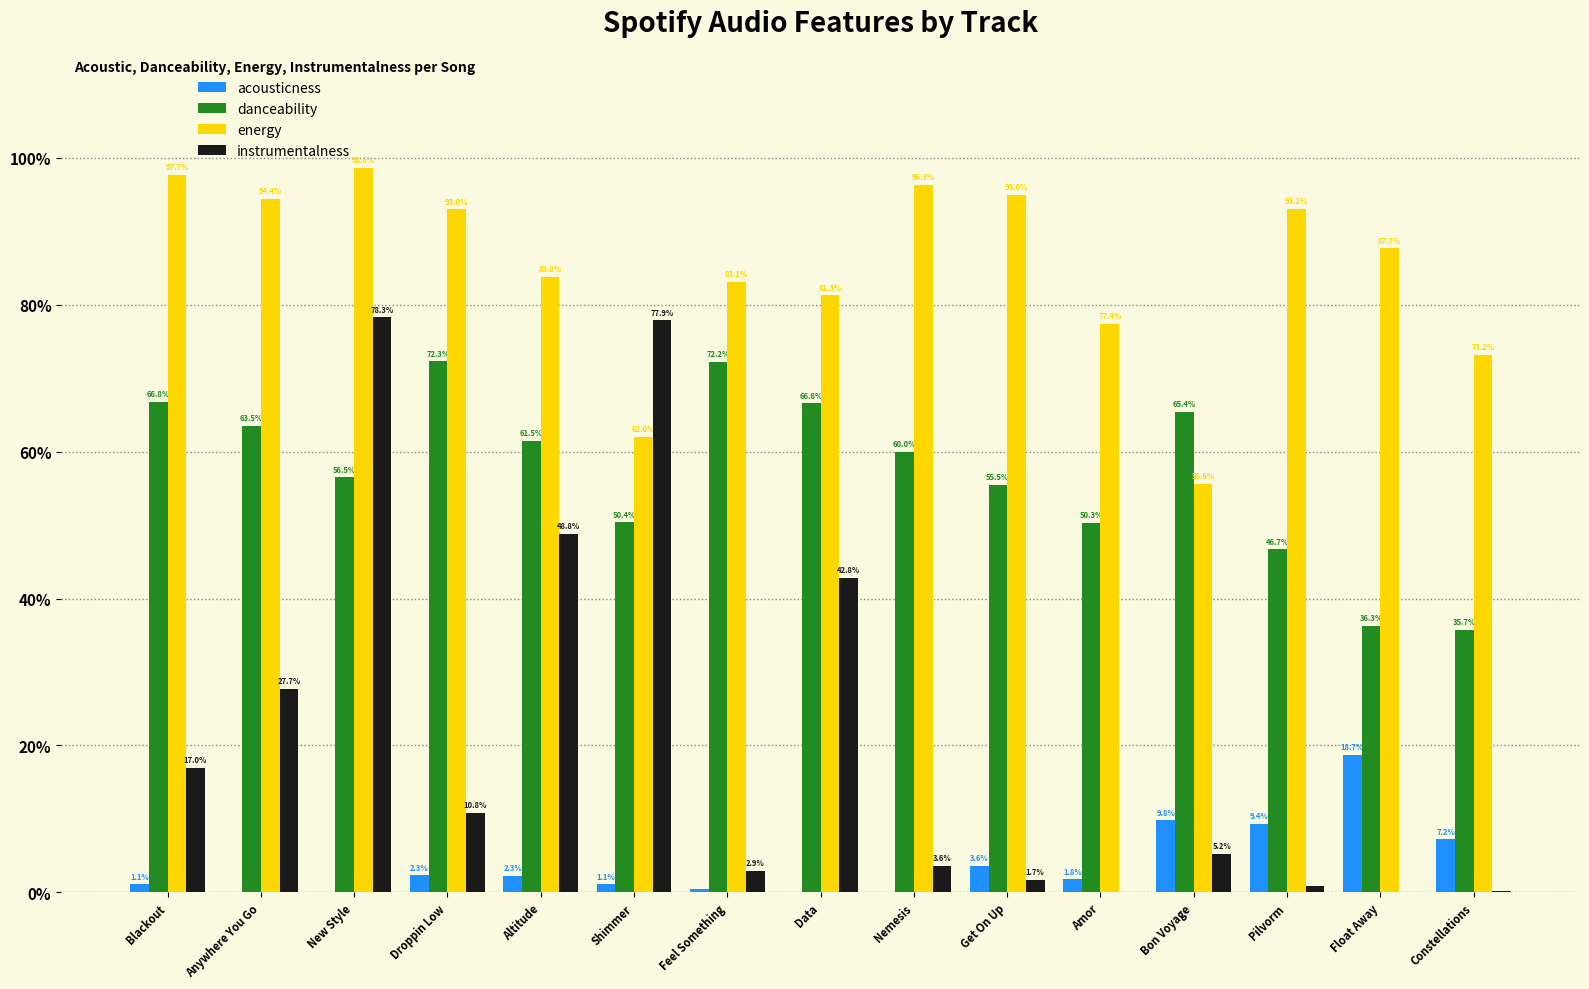

Is it true that instrumentalness equals 0.7 at Data?

False